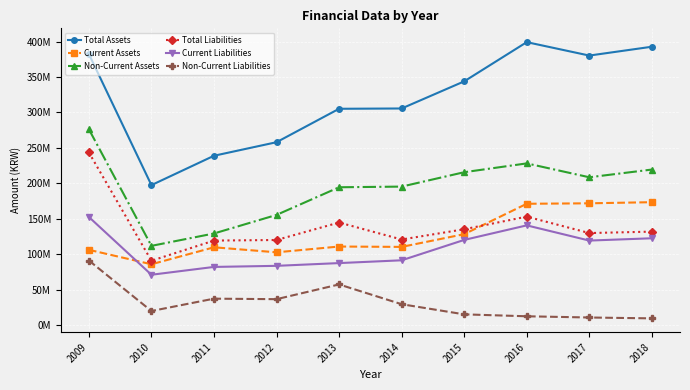

What are all the series names shown in the legend?

Total Assets, Current Assets, Non-Current Assets, Total Liabilities, Current Liabilities, Non-Current Liabilities